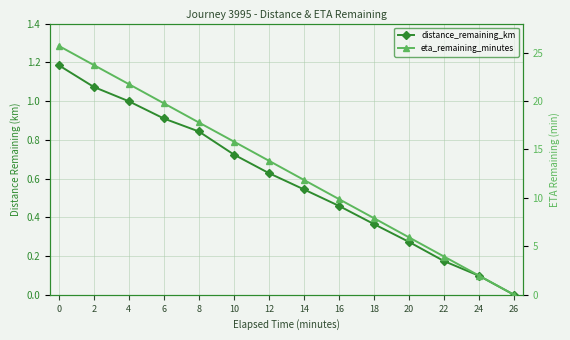

Between 2 and 18, which is larger?

2